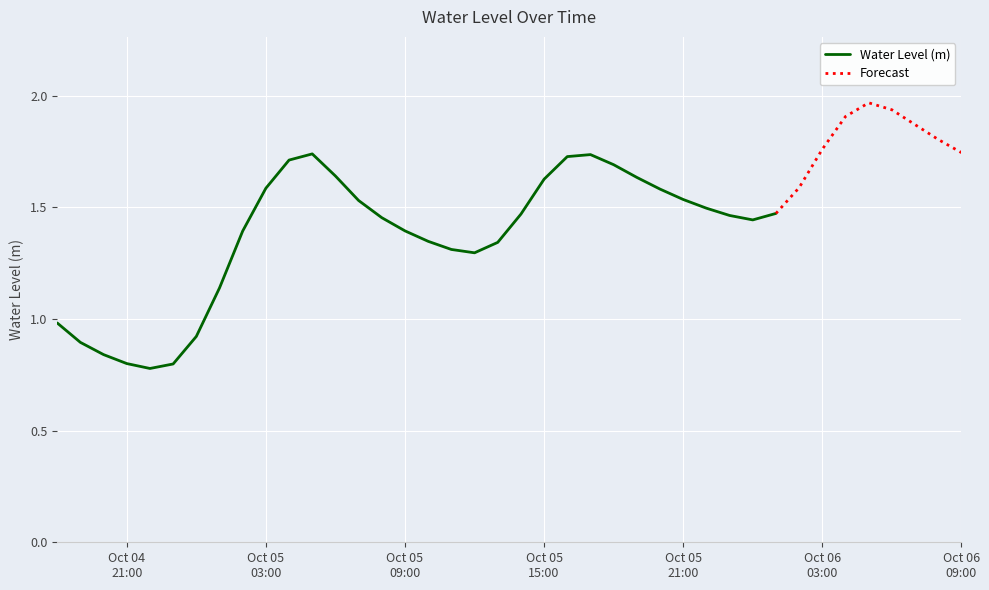

What is the ratio of the value at 2023-10-05 10:00:00 to the value at 2023-10-05 08:00:00?

0.9